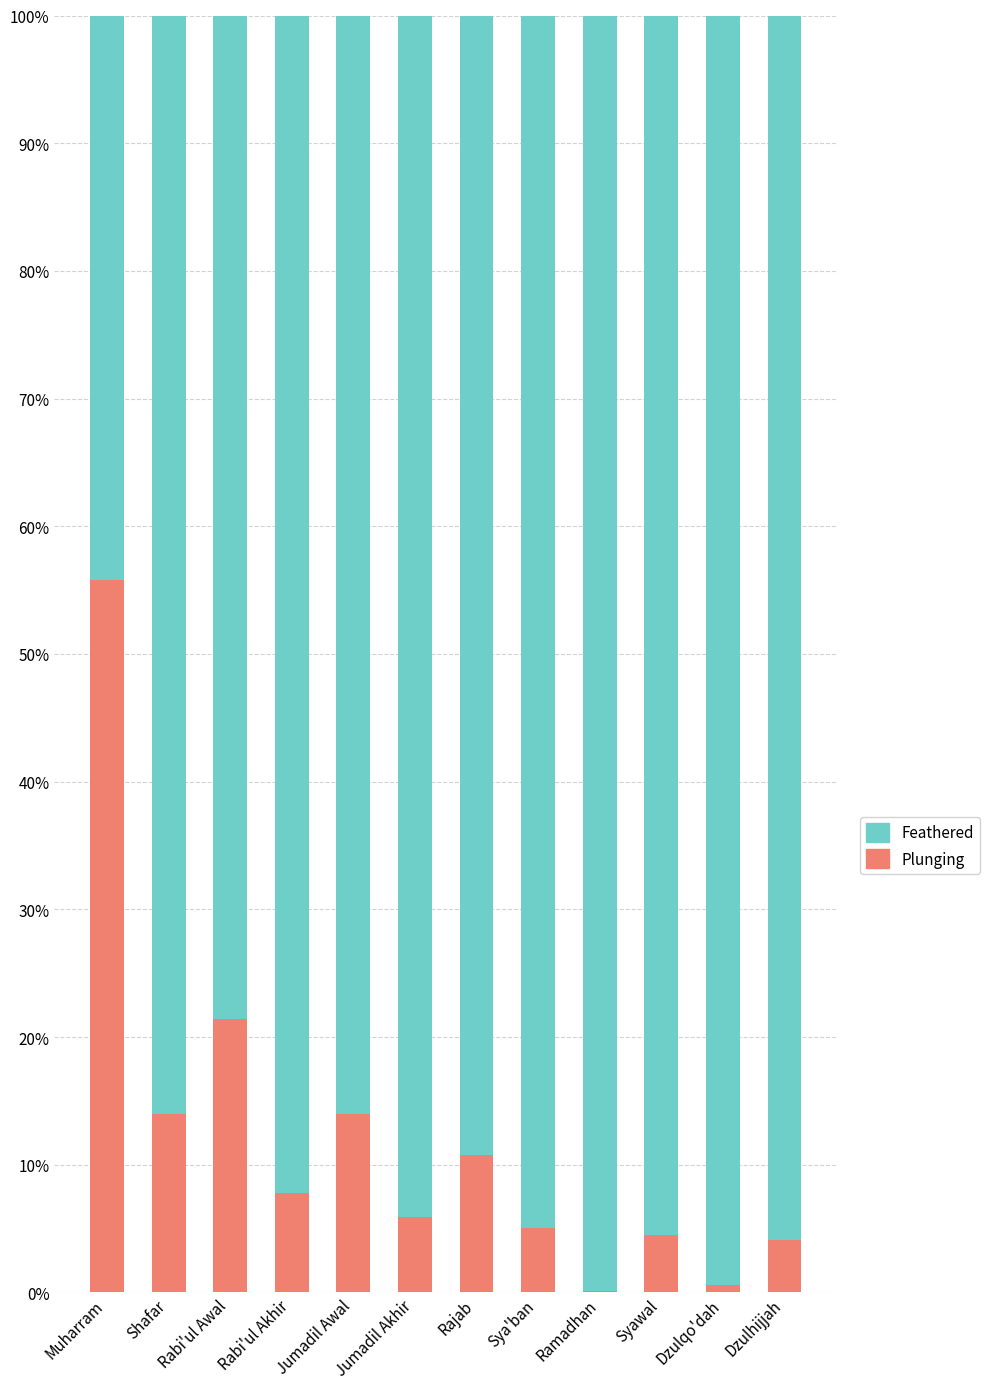

What is the total value across all series at Syawal?

100.0